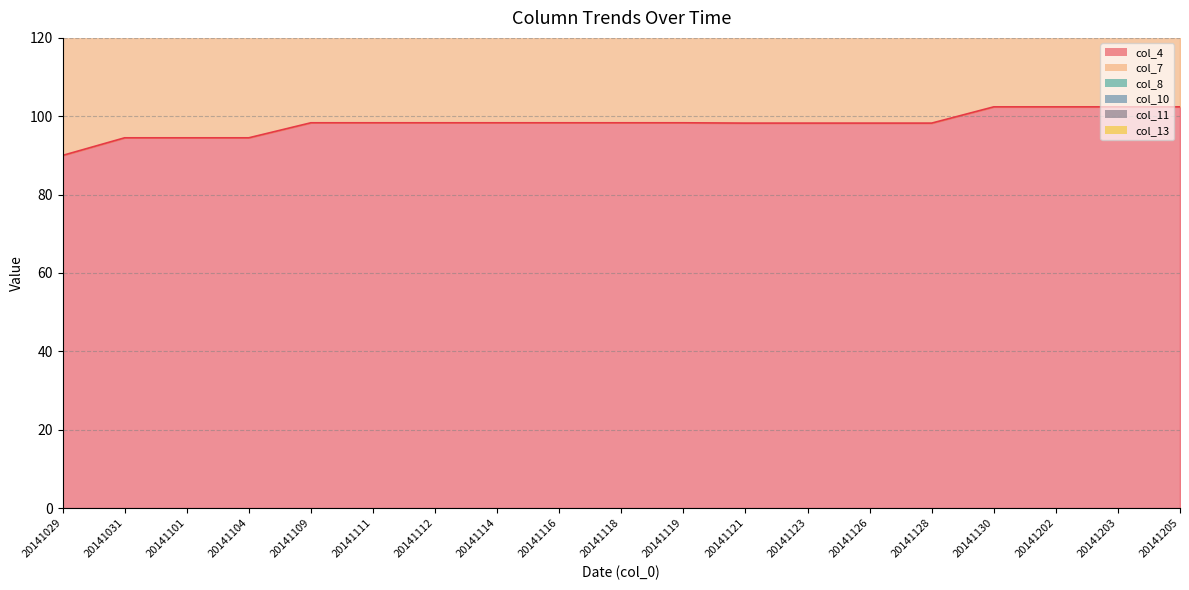

What is the difference between the maximum and minimum values in the col_8 series?

2.2